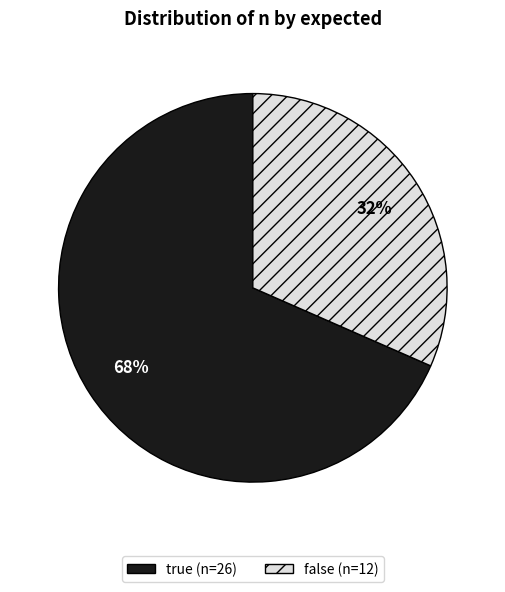

To the nearest percent, what is the average slice percentage?

50%